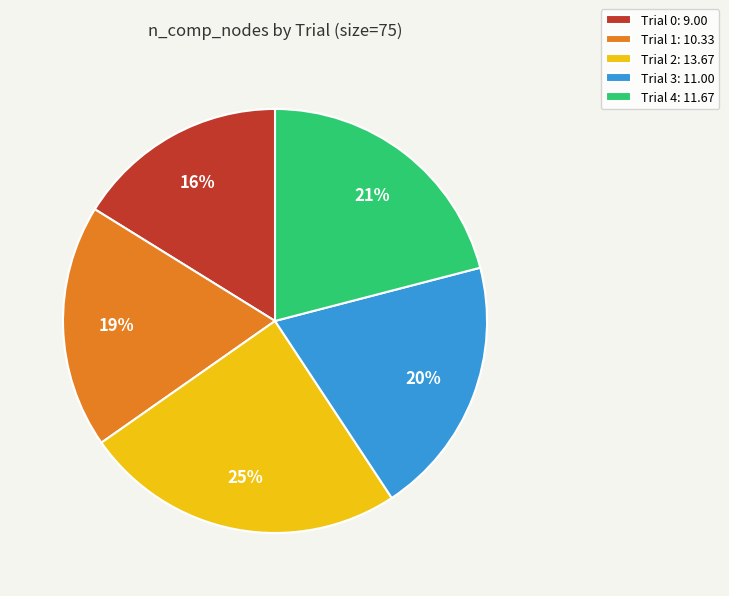

To the nearest percent, what is the average slice percentage?

20%